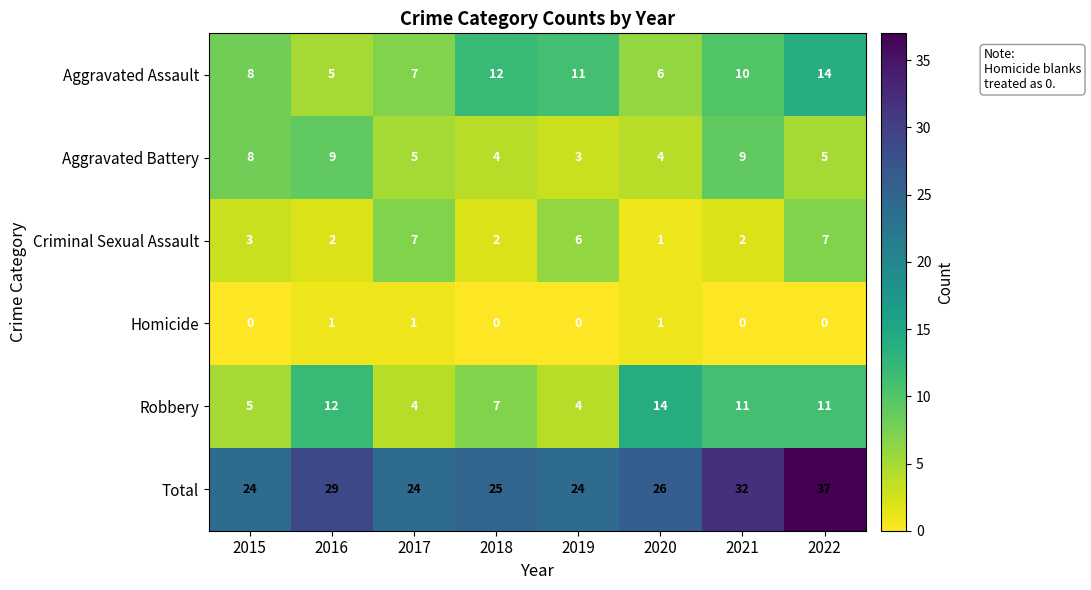

What is the greatest value displayed?

37